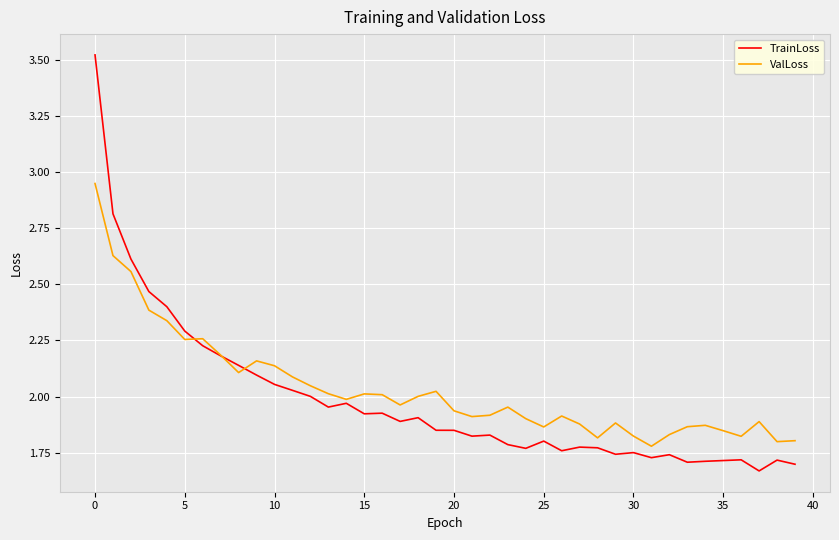

List the series in order of their peak value, highest first.

TrainLoss, ValLoss